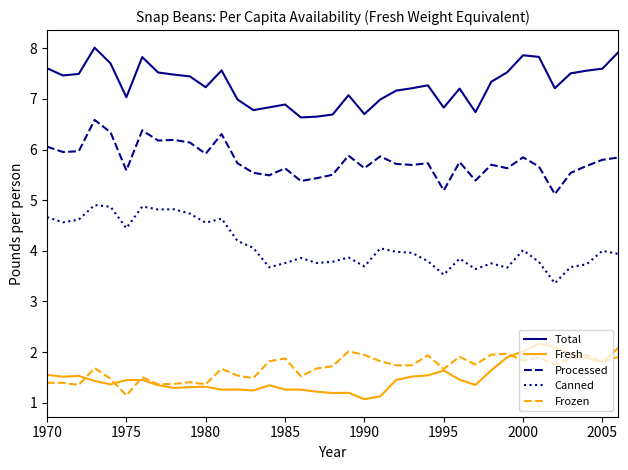

What is the highest value of the Processed series?

6.6